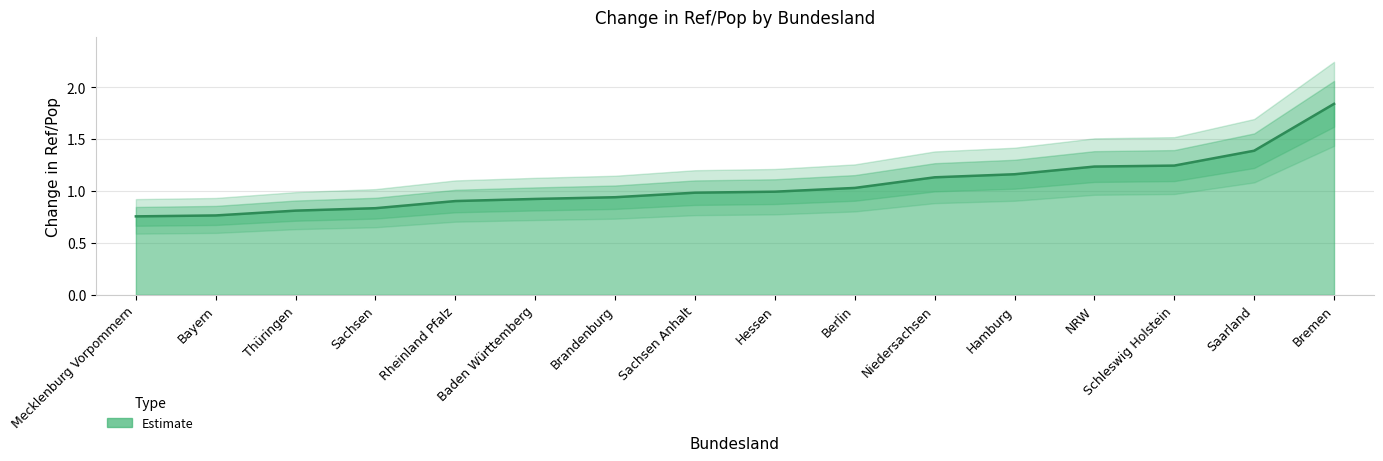

Reading right to left, what are all the values shown in this chart?

1.8	1.4	1.2	1.2	1.2	1.1	1.0	1.0	1.0	0.9	0.9	0.9	0.8	0.8	0.8	0.8